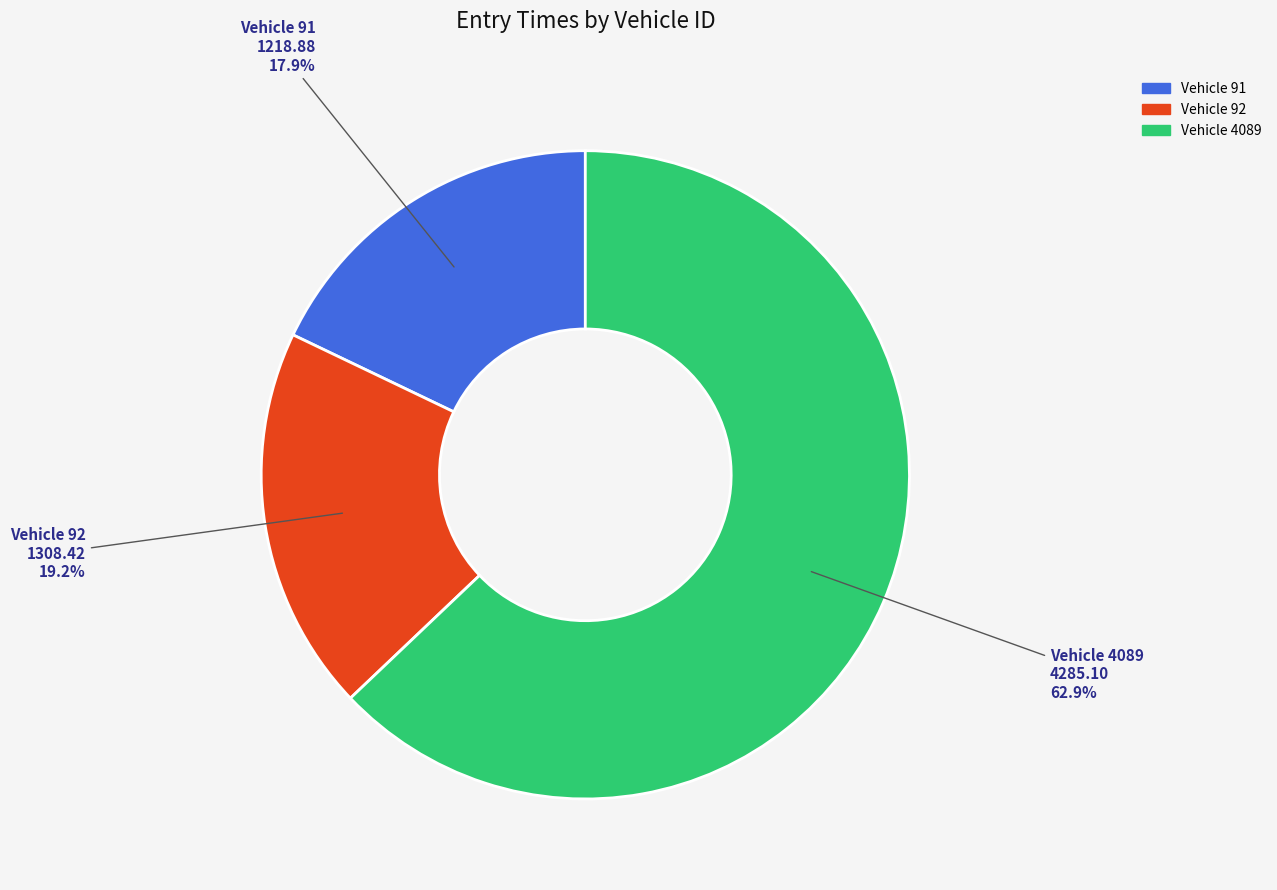

Does any single category account for the majority?

Yes